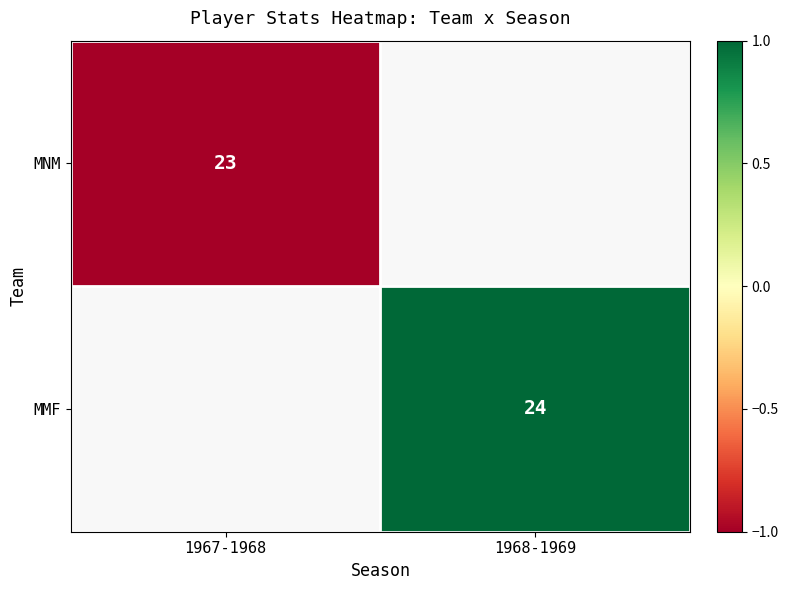

How many categories are shown in the chart?

2